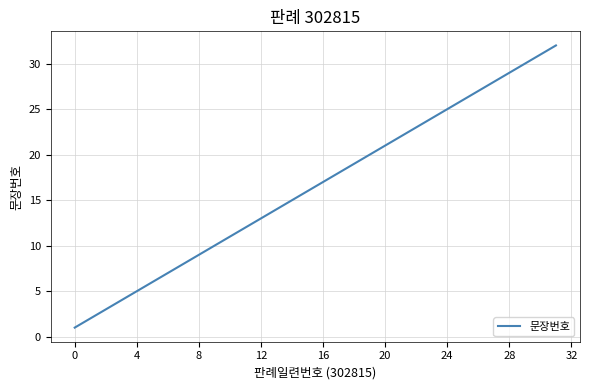

What is the greatest value displayed?

32